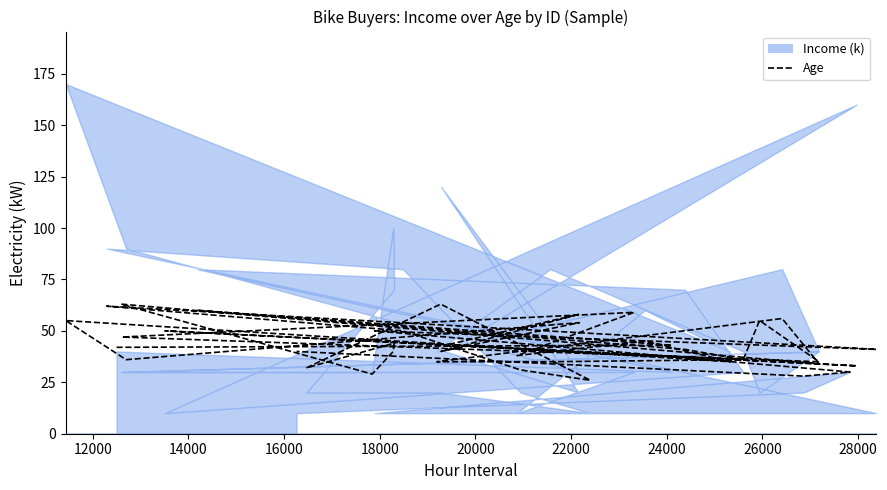

The chart shows a value of 51 at 18000. True or false?

False